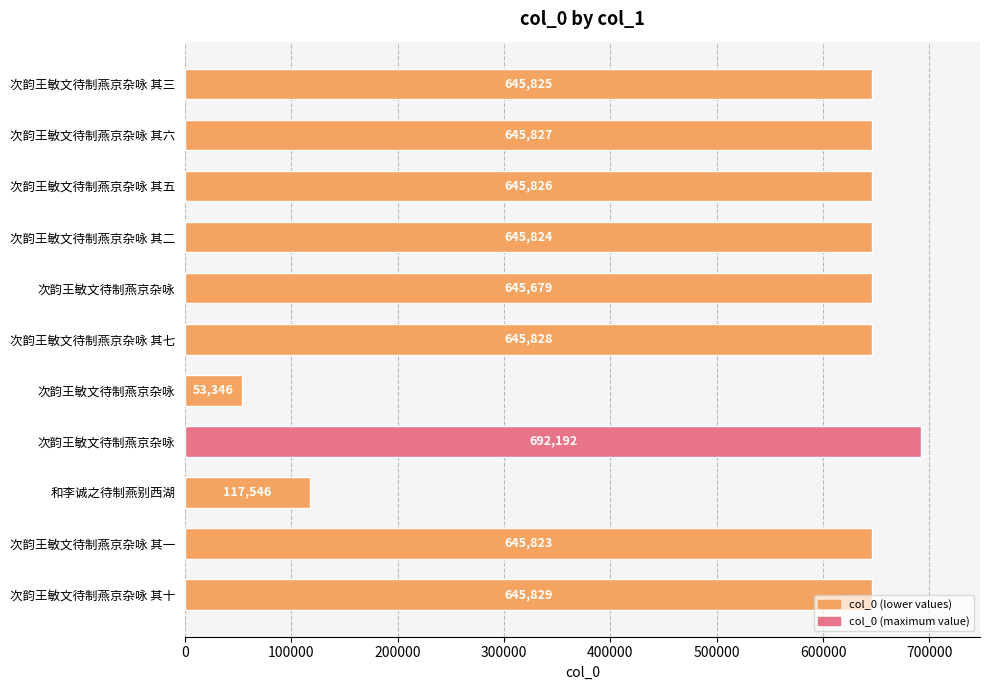

How many data points does each series have?

11